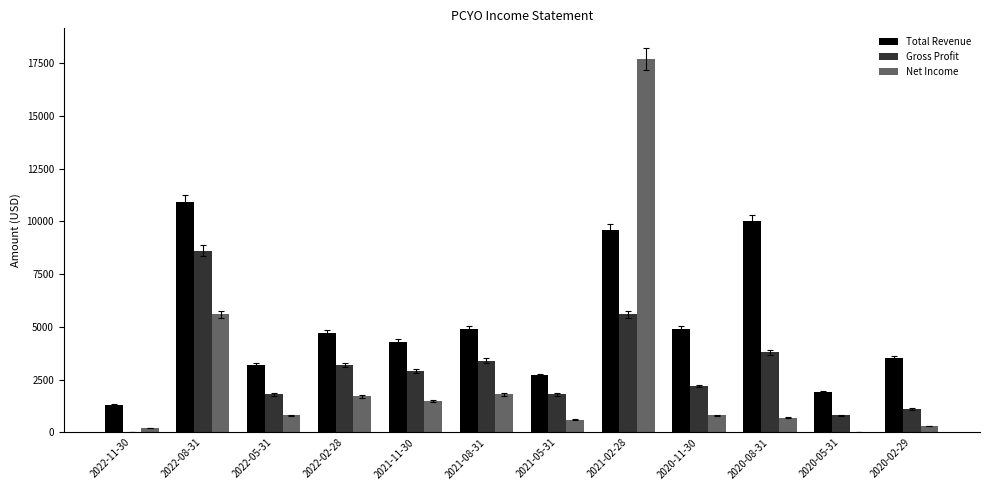

How many positive values does the Net Income series have?

11